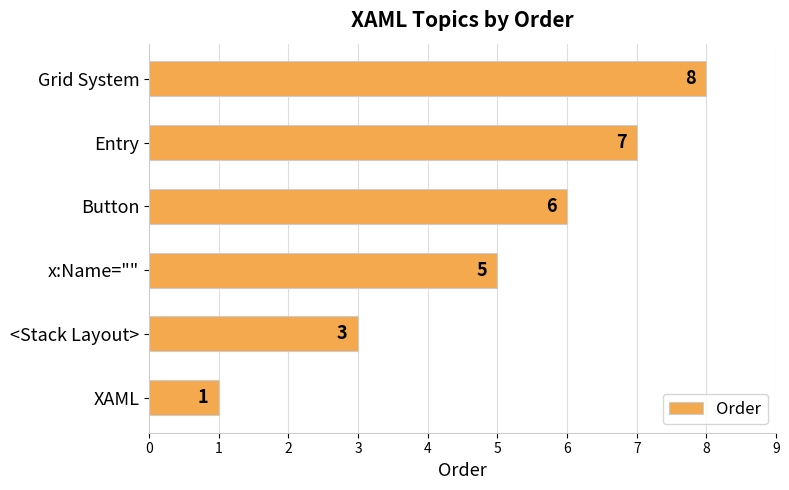

True or false: the data shows 7 at x:Name="".

False